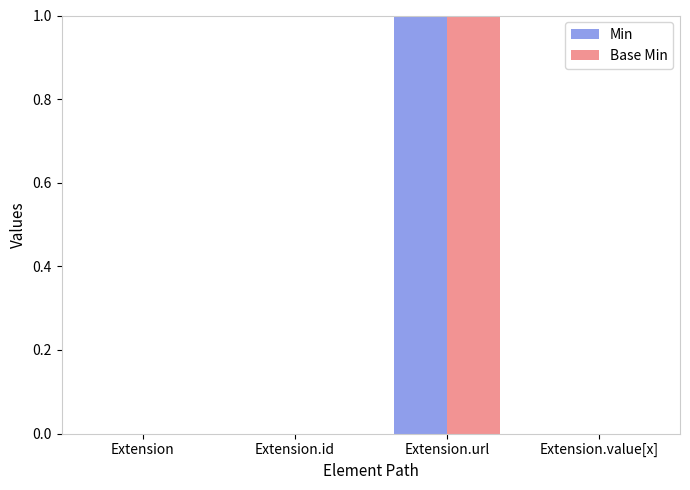

What is the sum of all Min values?

1